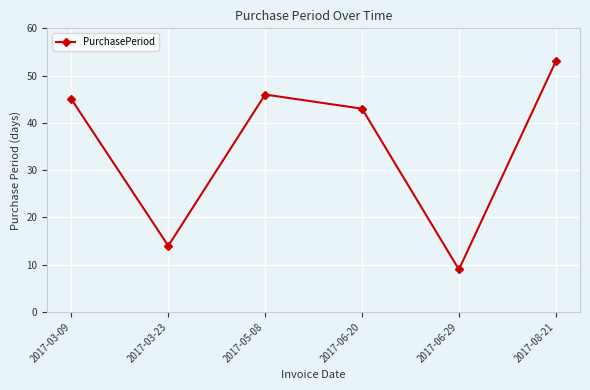

Where is the first local minimum?

2017-03-23